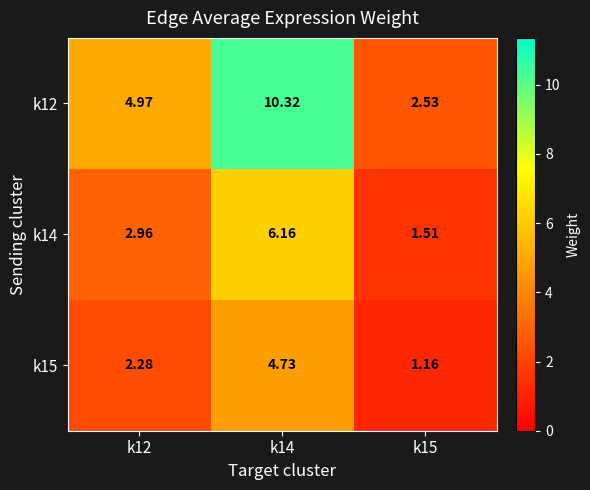

Is the value of k12 at k12 greater than the value of k14 at k12?

Yes